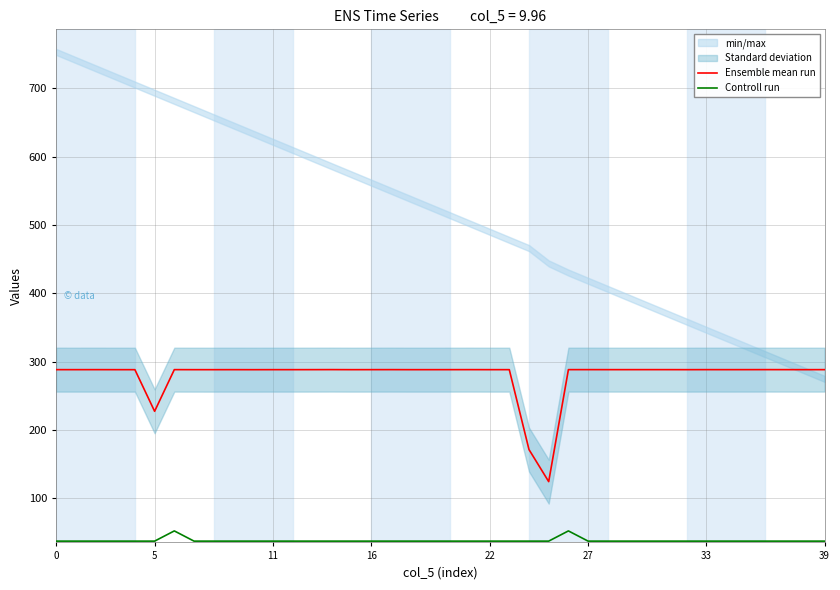

Is it true that Ensemble mean run equals 288.5 at 27?

True